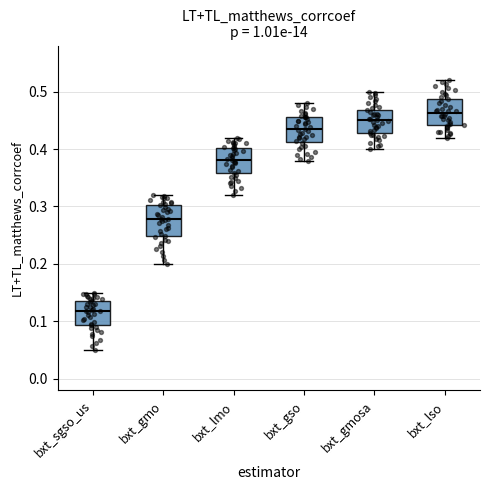

Which box has the lowest median line?

bxt_sgso_us